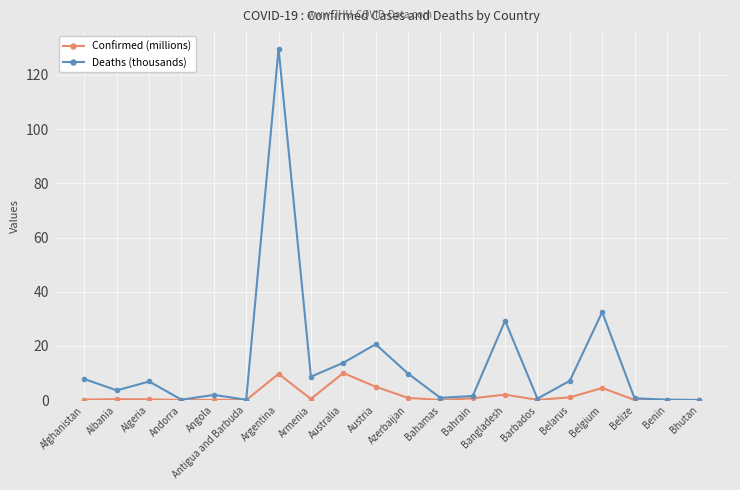

List the series in order of their overall mean, highest first.

Deaths (thousands), Confirmed (millions)